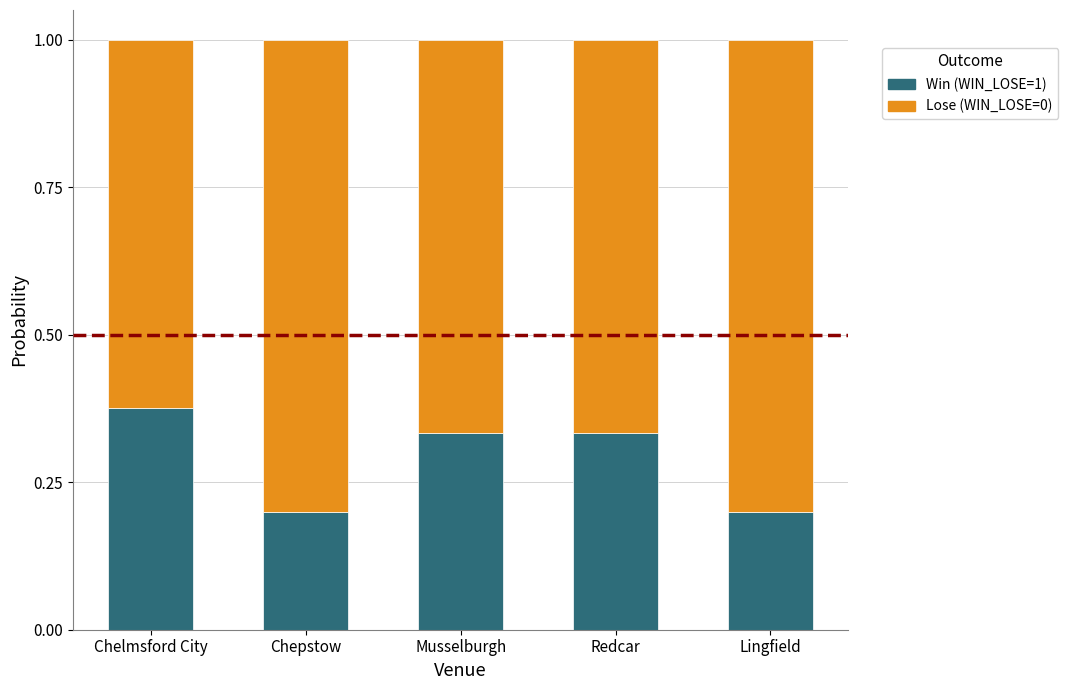

The Win (WIN_LOSE=1) series shows 0.3 at Chepstow. True or false?

False